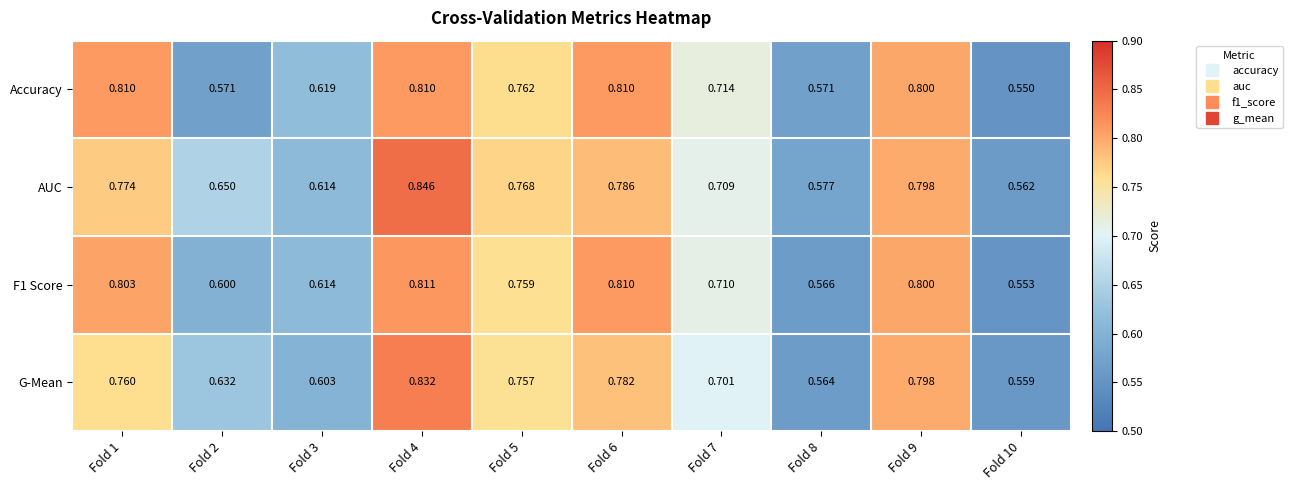

Which series has the largest total across all categories?

AUC